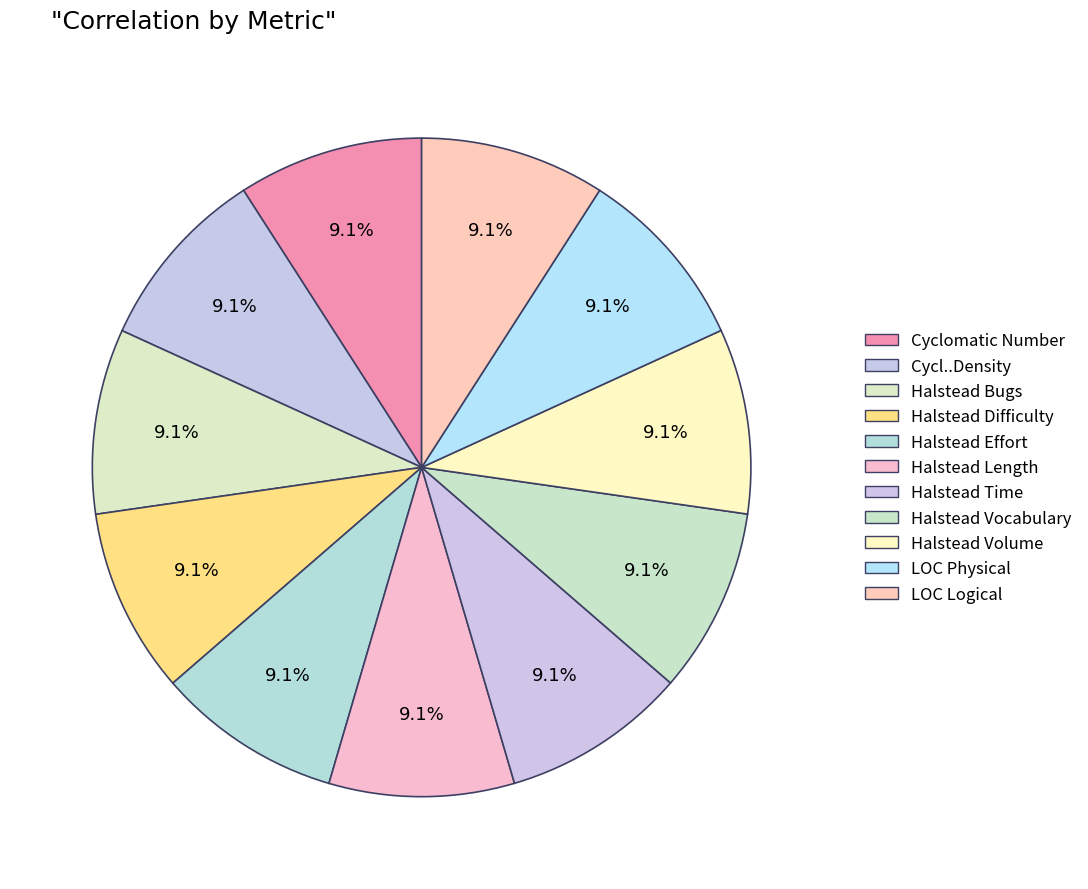

What percentage is NOT represented by Cycl..Density?

90.9%